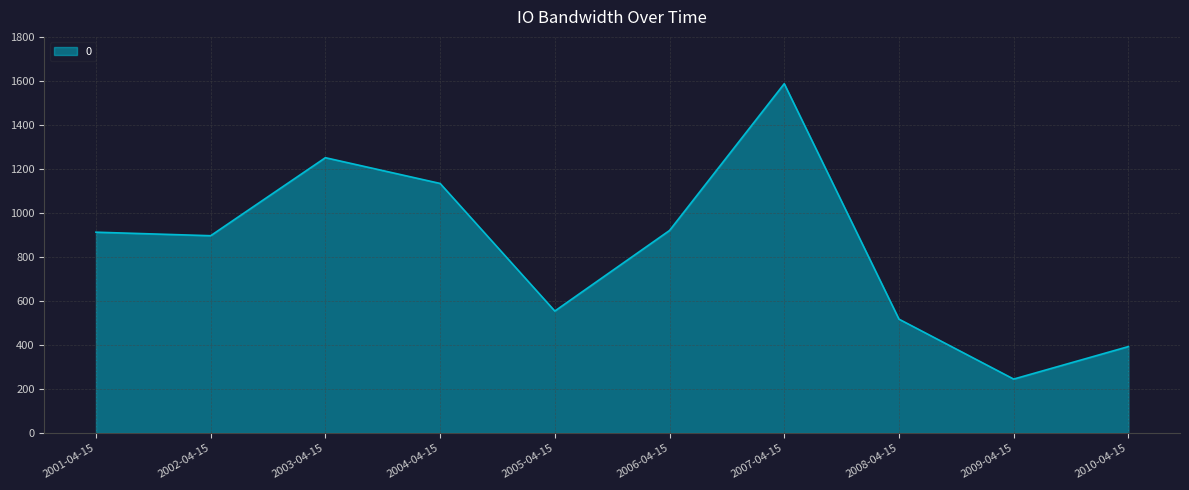

Between 2008-04-15 and 2002-04-15, which is larger?

2002-04-15